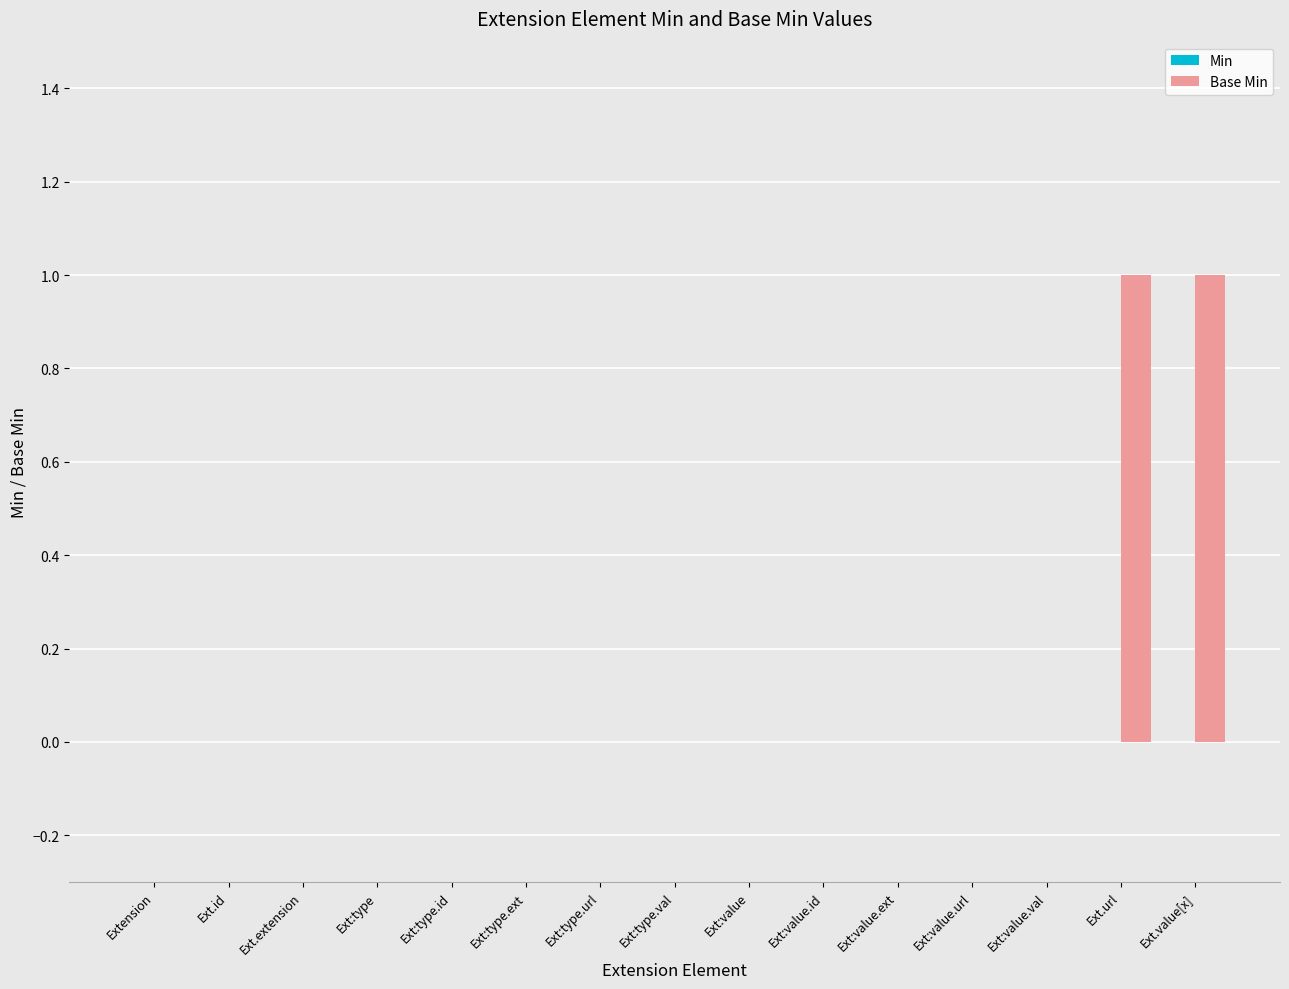

True or false: the data shows 0 at Ext:value.val.

True